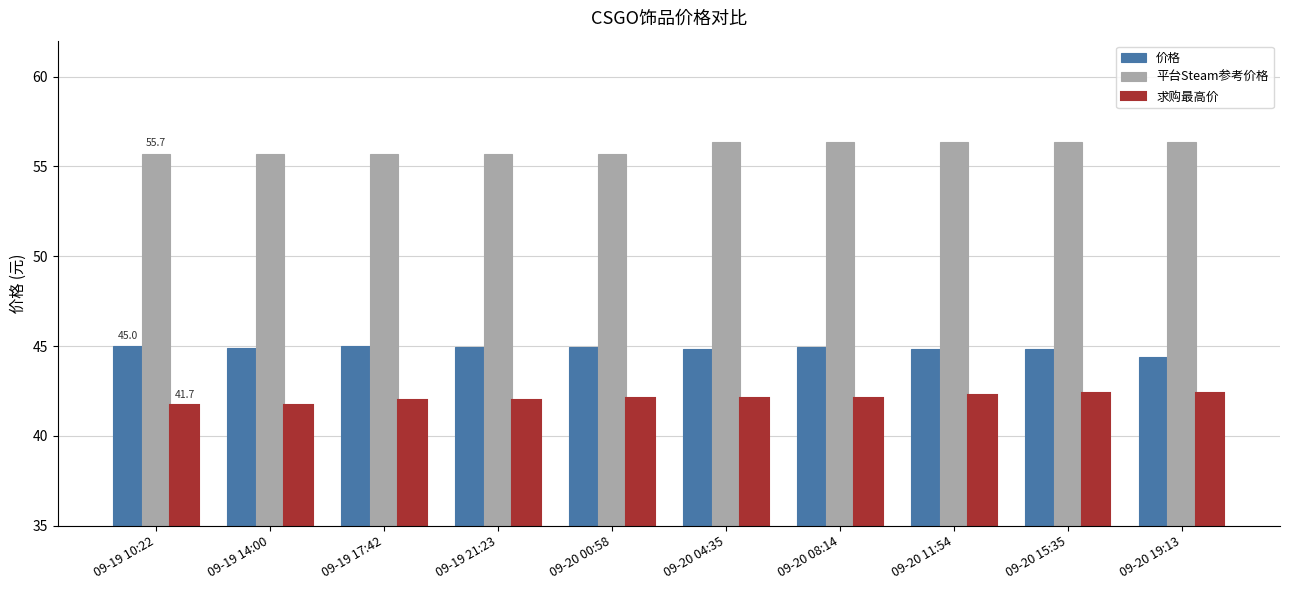

The 价格 series shows 44.9 at 09-19 14:00. True or false?

True